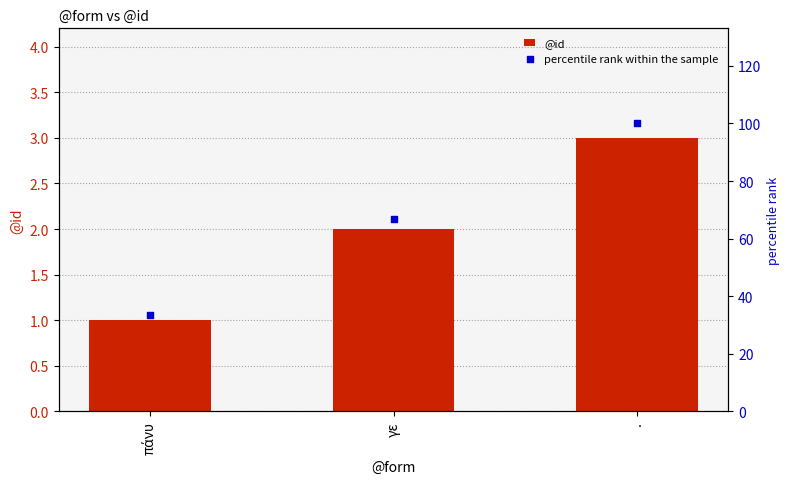

Which series has the largest total across all categories?

percentile rank within the sample